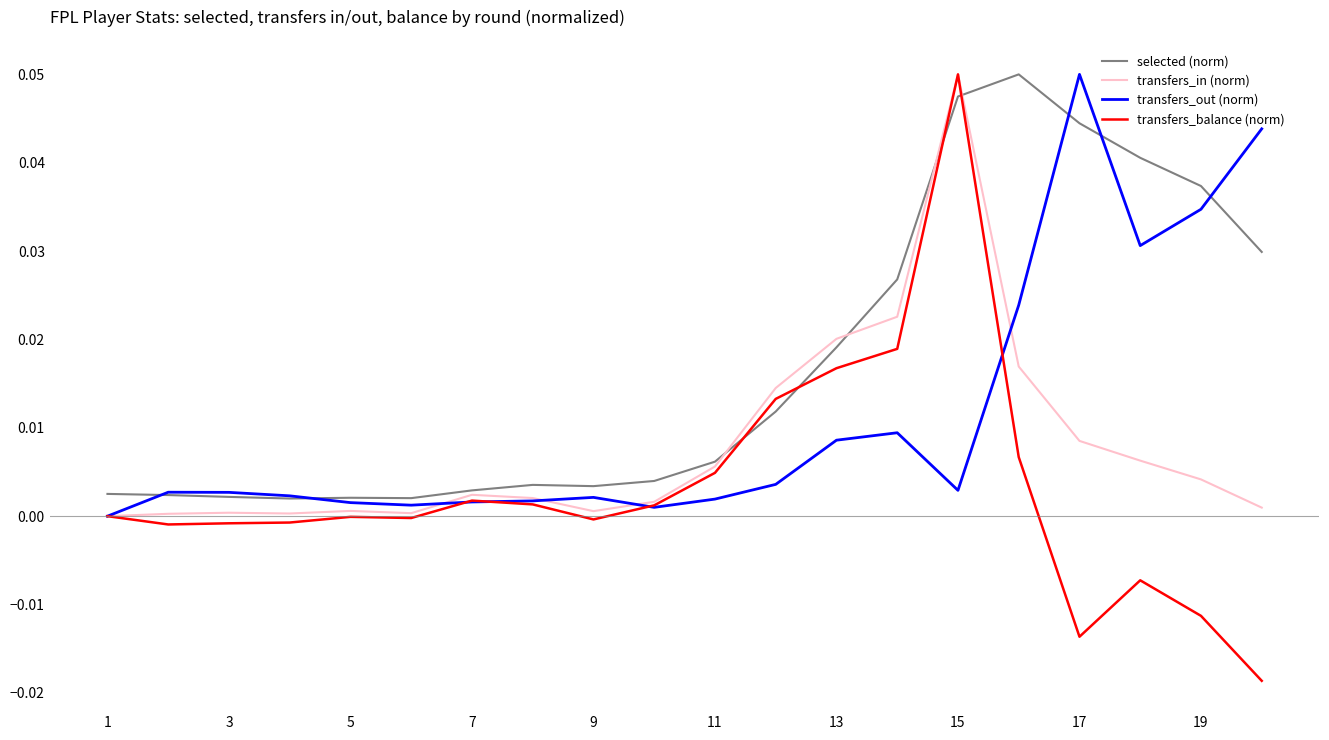

Which series has the largest total across all categories?

selected (norm)